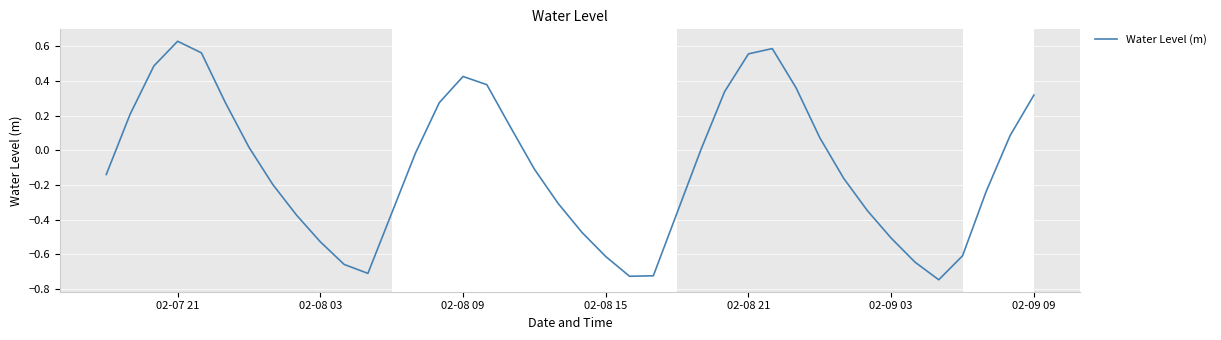

What is the difference between the maximum and minimum values?

1.4